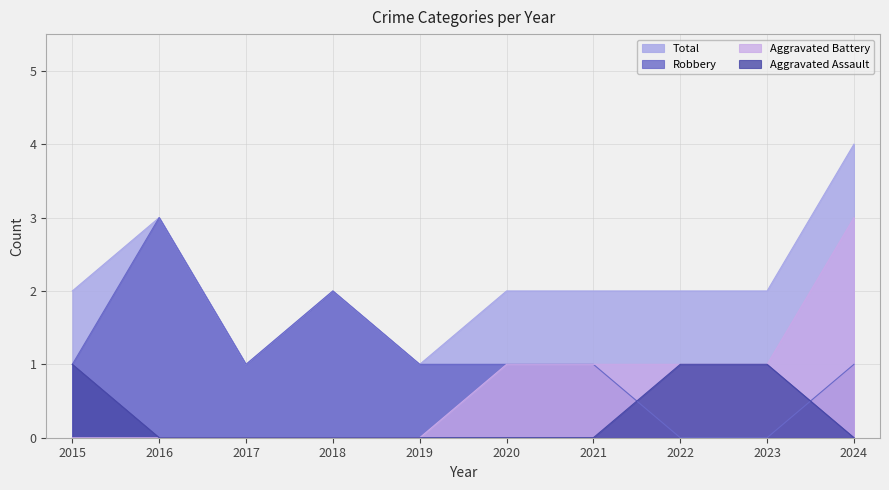

Which label corresponds to the largest value in the chart?

2024